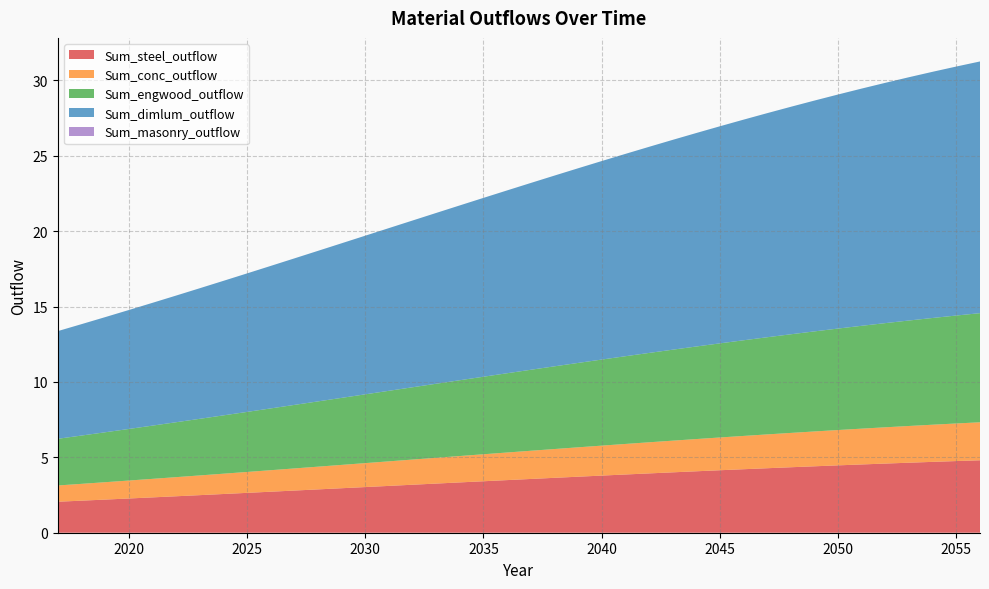

Reading right to left, transcribe all the data shown in this chart.

Sum_steel_outflow: 4.8	4.8	4.7	4.6	4.6	4.5	4.5	4.4	4.3	4.3	4.2	4.1	4.1	4.0	3.9	3.9	3.8	3.7	3.6	3.6	3.5	3.4	3.3	3.3	3.2	3.1	3.0	3.0	2.9	2.8	2.7	2.6	2.6	2.5	2.4	2.3	2.3	2.2	2.1	2.1
Sum_conc_outflow: 2.5	2.5	2.5	2.4	2.4	2.4	2.3	2.3	2.3	2.2	2.2	2.2	2.1	2.1	2.1	2.0	2.0	1.9	1.9	1.9	1.8	1.8	1.7	1.7	1.7	1.6	1.6	1.5	1.5	1.5	1.4	1.4	1.3	1.3	1.3	1.2	1.2	1.2	1.1	1.1
Sum_engwood_outflow: 7.2	7.2	7.1	7.0	6.9	6.8	6.7	6.6	6.5	6.4	6.3	6.2	6.1	6.0	5.9	5.8	5.7	5.6	5.5	5.4	5.3	5.1	5.0	4.9	4.8	4.7	4.6	4.4	4.3	4.2	4.1	4.0	3.9	3.8	3.6	3.5	3.4	3.3	3.2	3.1
Sum_dimlum_outflow: 16.7	16.5	16.3	16.1	15.9	15.7	15.5	15.3	15.1	14.9	14.6	14.4	14.2	13.9	13.7	13.4	13.2	12.9	12.6	12.4	12.1	11.9	11.6	11.3	11.1	10.8	10.5	10.3	10.0	9.7	9.4	9.2	8.9	8.7	8.4	8.1	7.9	7.6	7.4	7.1
Sum_masonry_outflow: 0.0	0.0	0.0	0.0	0.0	0.0	0.0	0.0	0.0	0.0	0.0	0.0	0.0	0.0	0.0	0.0	0.0	0.0	0.0	0.0	0.0	0.0	0.0	0.0	0.0	0.0	0.0	0.0	0.0	0.0	0.0	0.0	0.0	0.0	0.0	0.0	0.0	0.0	0.0	0.0